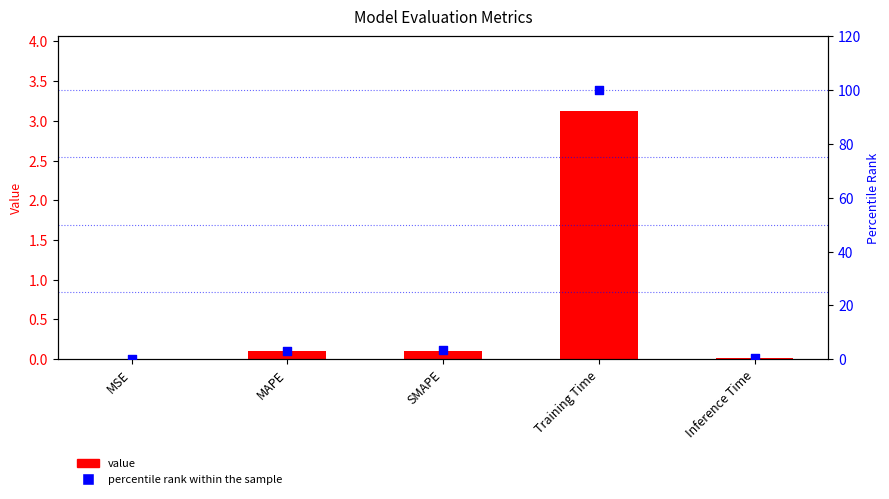

Which series has the widest spread of Y values?

percentile rank within the sample